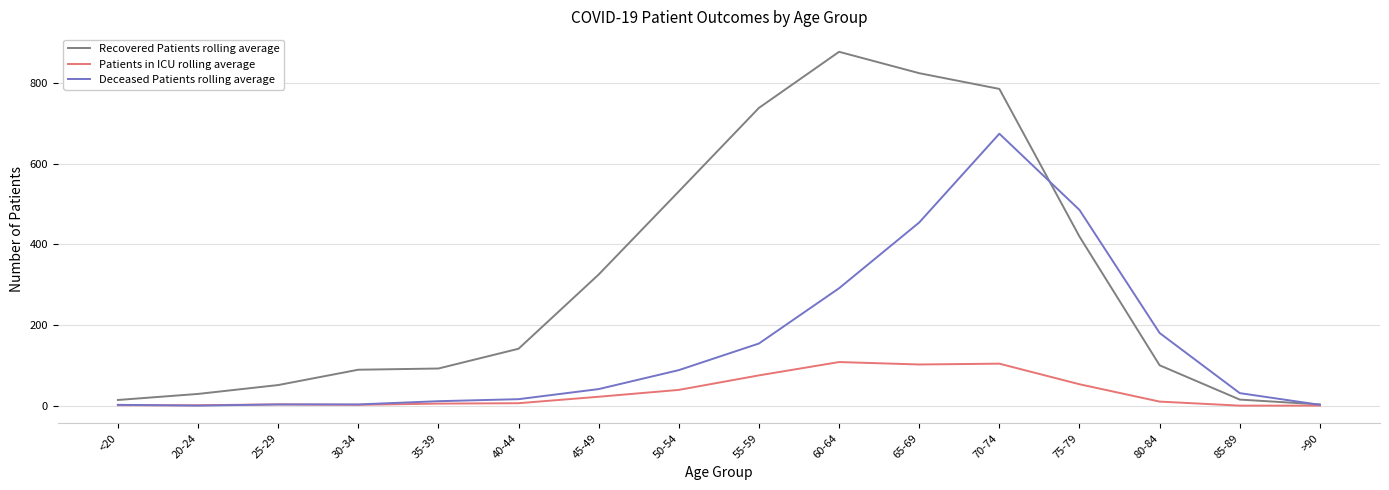

What position from the right is 35-39?

12